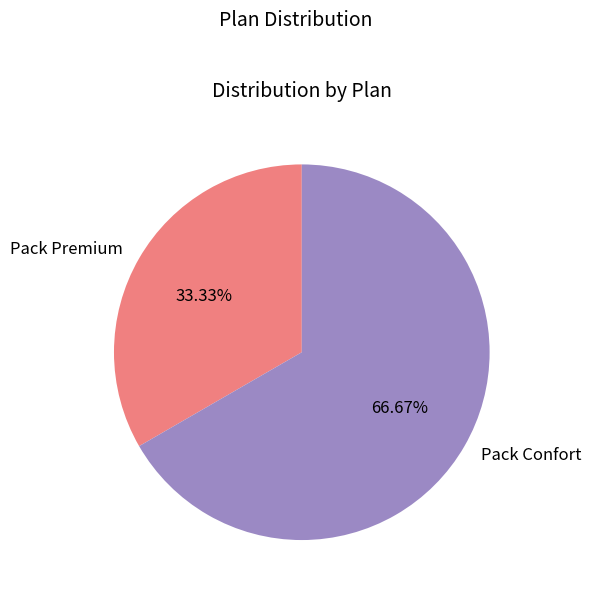

To the nearest percent, what portion does Pack Premium represent?

33%